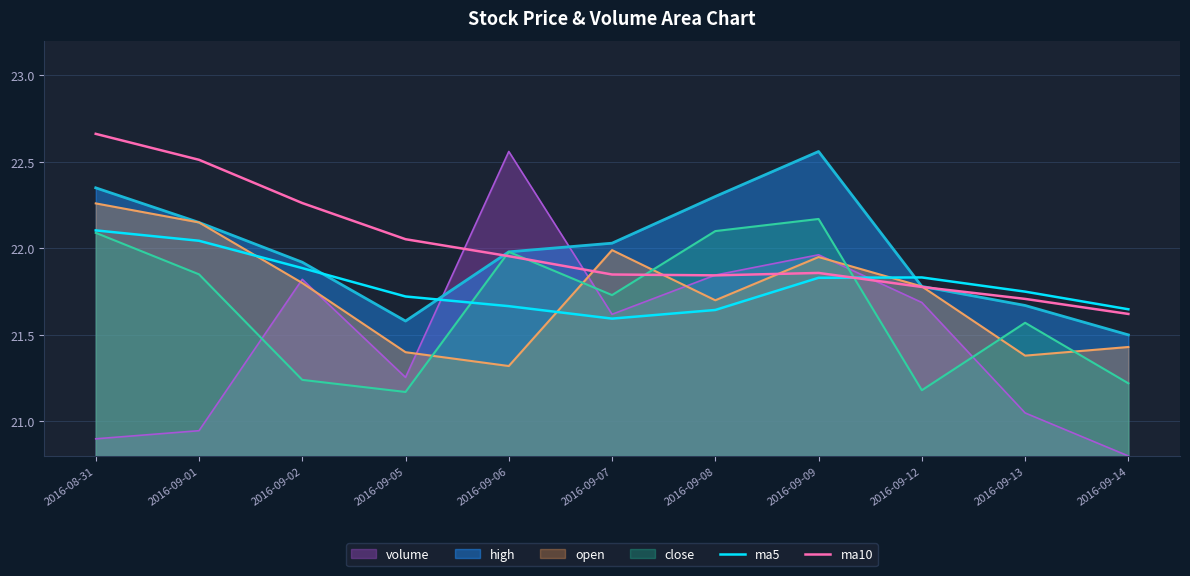

What position from the right is 2016-09-14?

1